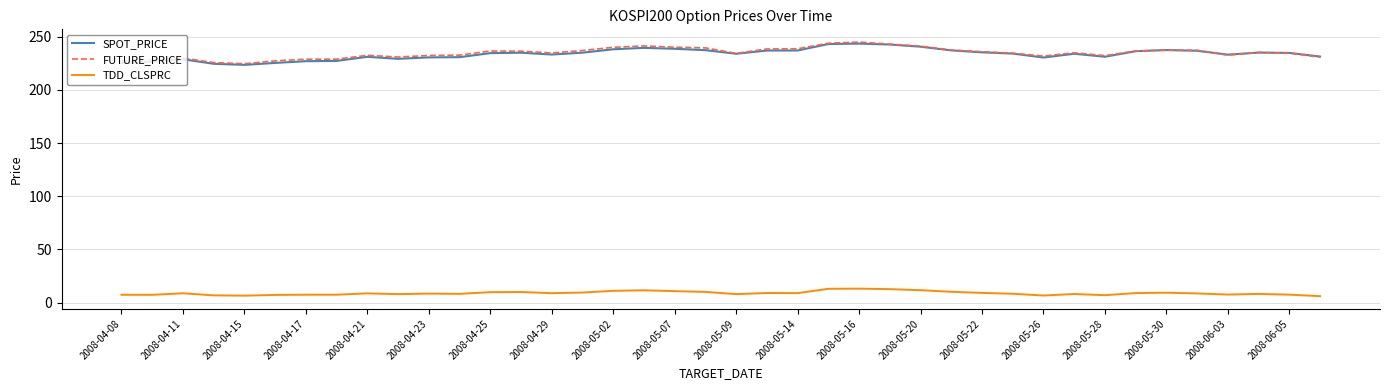

True or false: FUTURE_PRICE and TDD_CLSPRC intersect in this chart.

False